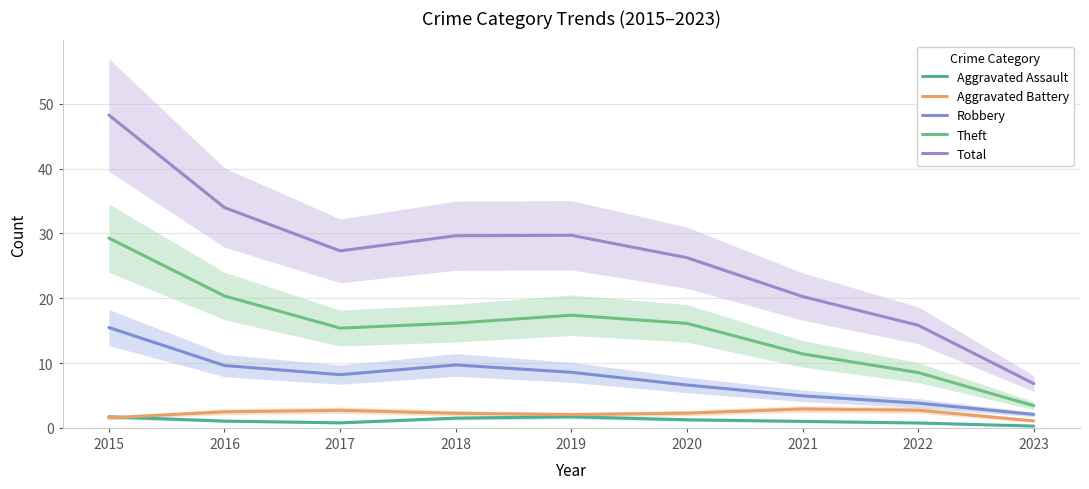

The Theft series shows 15.4 at 2017. True or false?

True